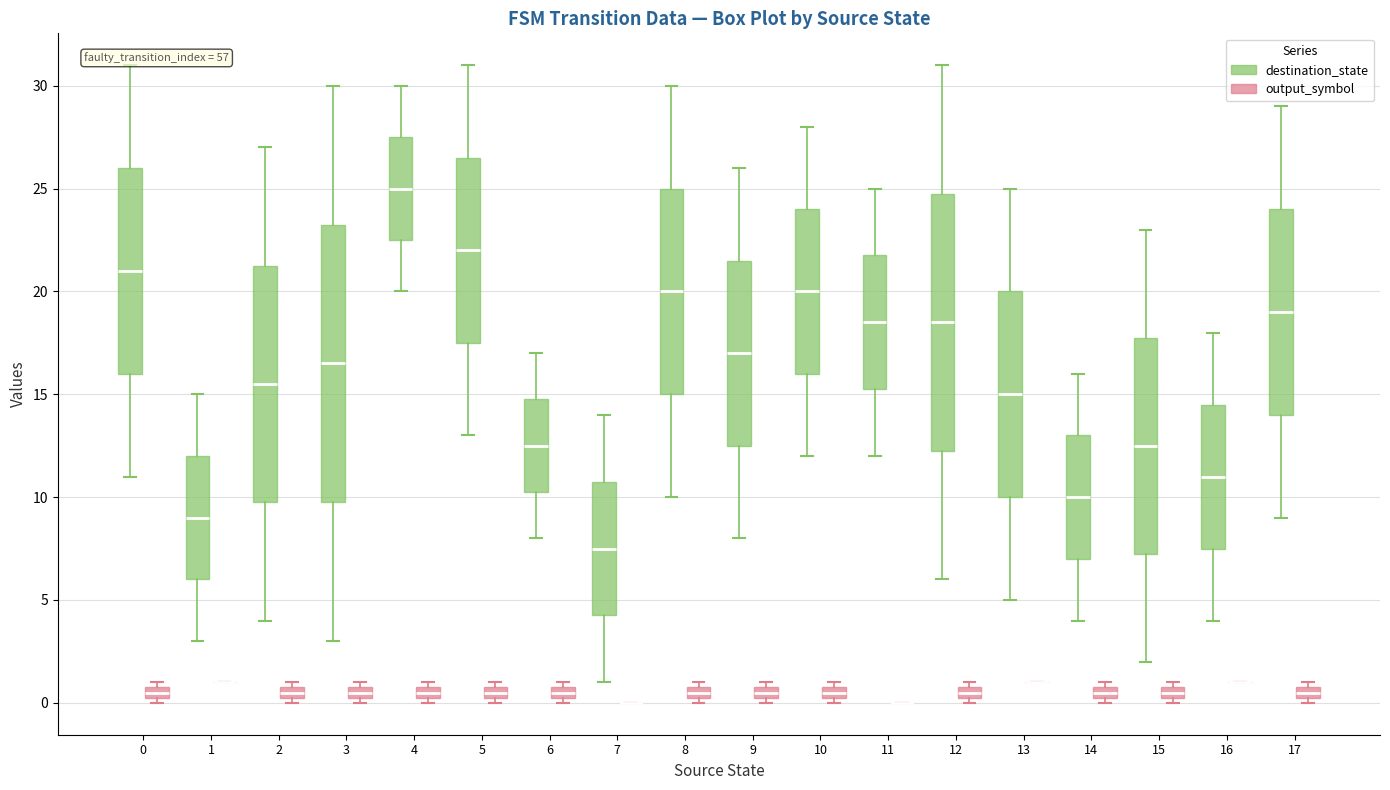

Where is the upper edge of the box for 0 (output_symbol) on the y-axis? The values are not printed on the chart, so give them approximately, as read against the axis.

1.0